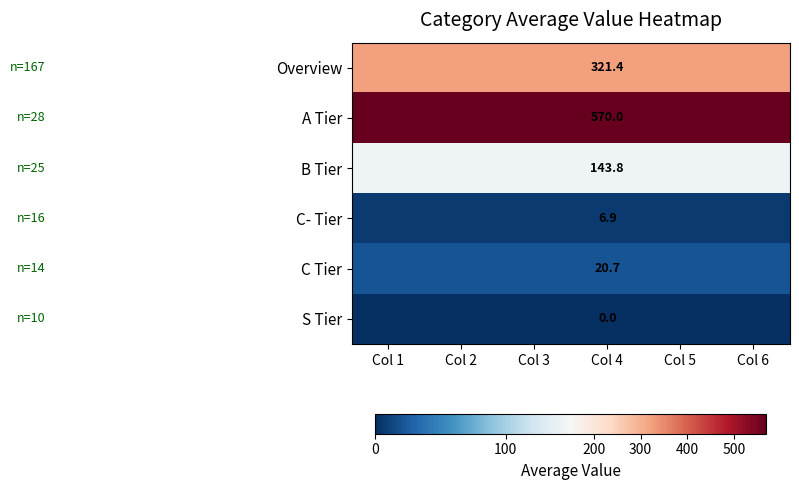

Rank the series at Col 4 from lowest to highest value.

S Tier, C- Tier, C Tier, B Tier, Overview, A Tier